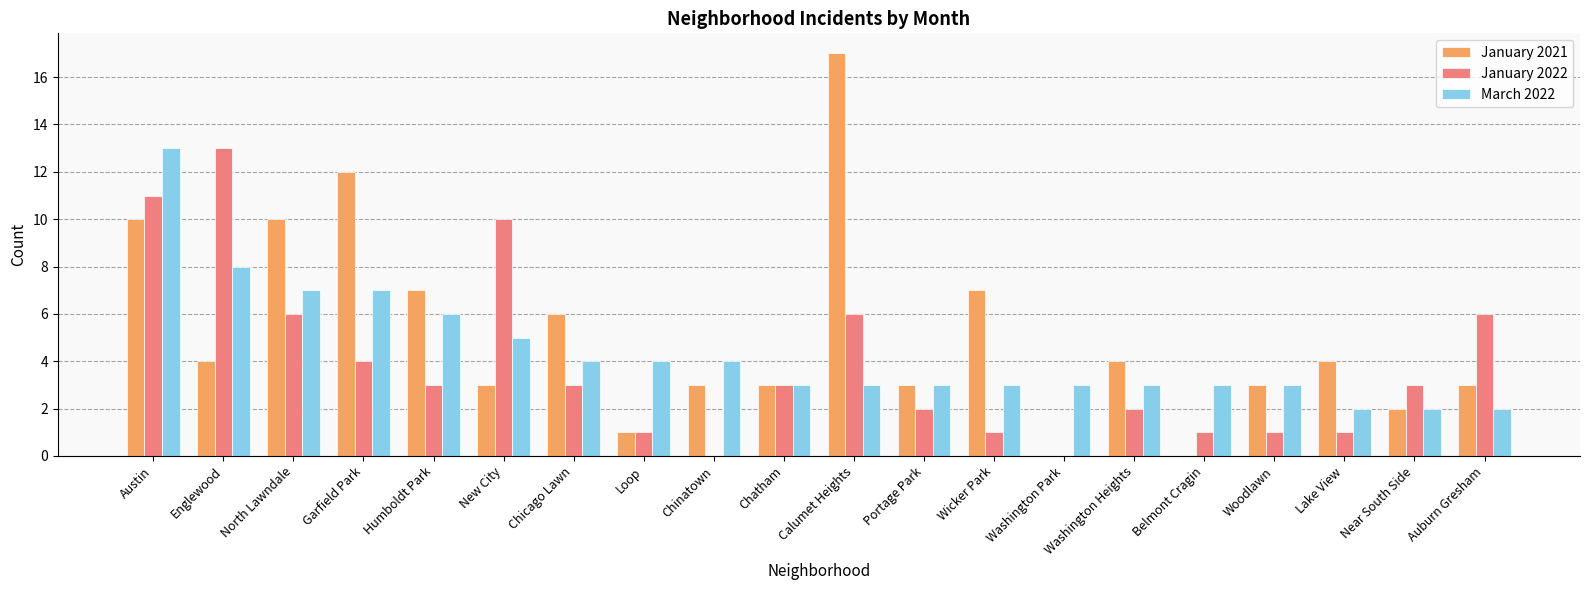

The January 2022 series shows 6 at Chinatown. True or false?

False